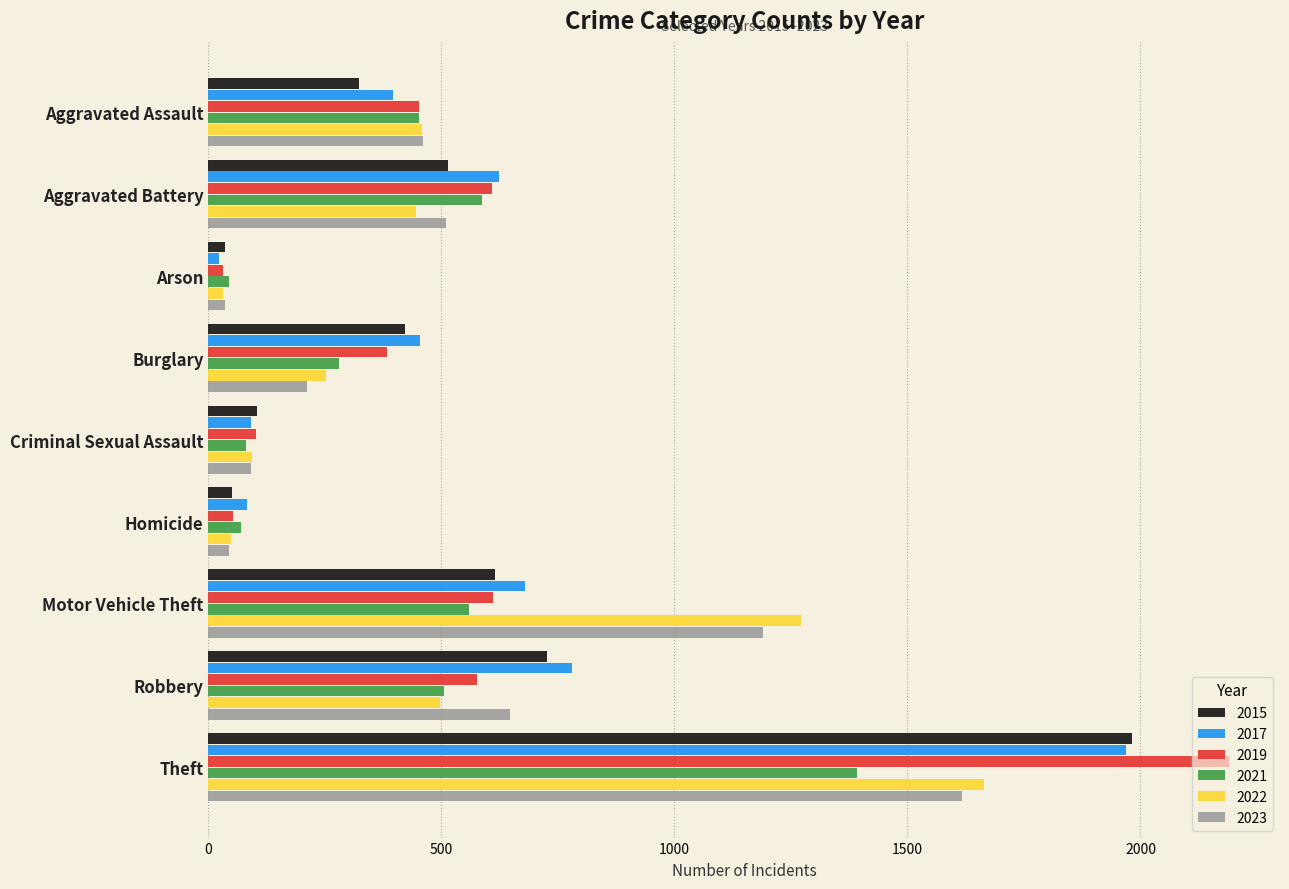

At which category is the sum across all series the highest?

Theft